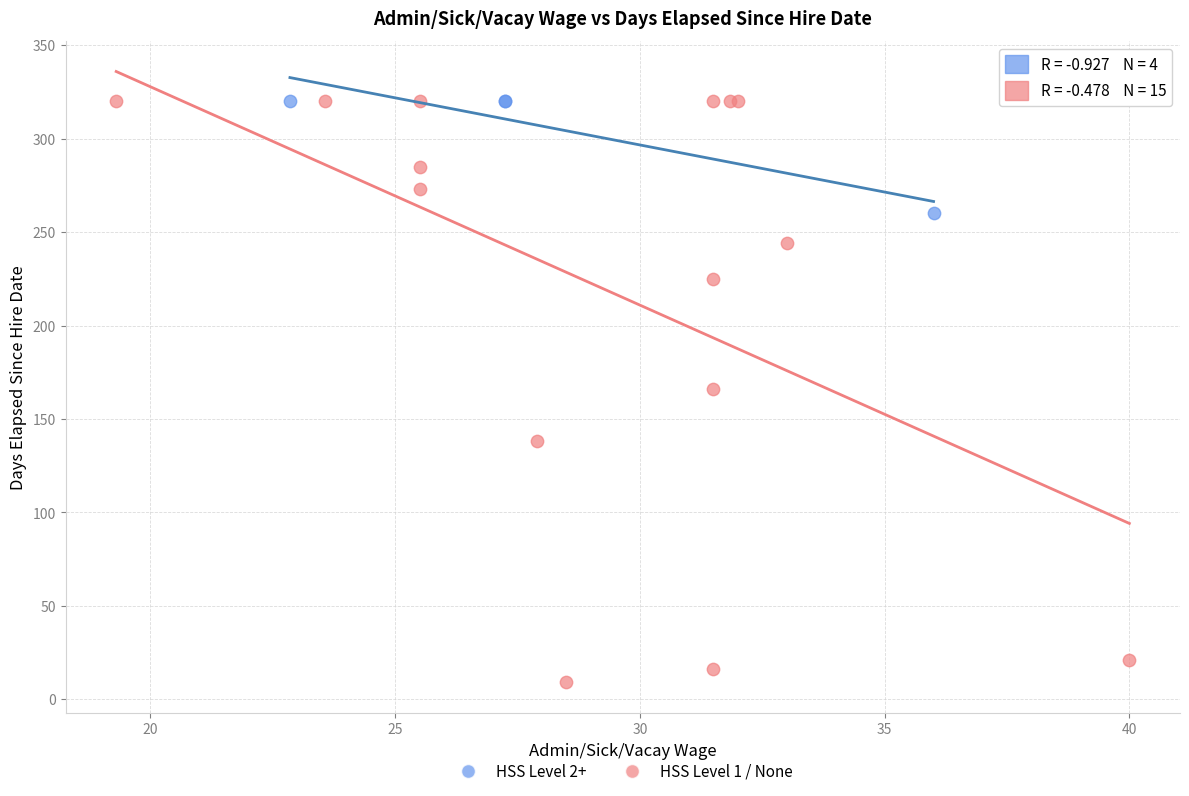

Which series contains the lowest Y value?

HSS Level 1 / None